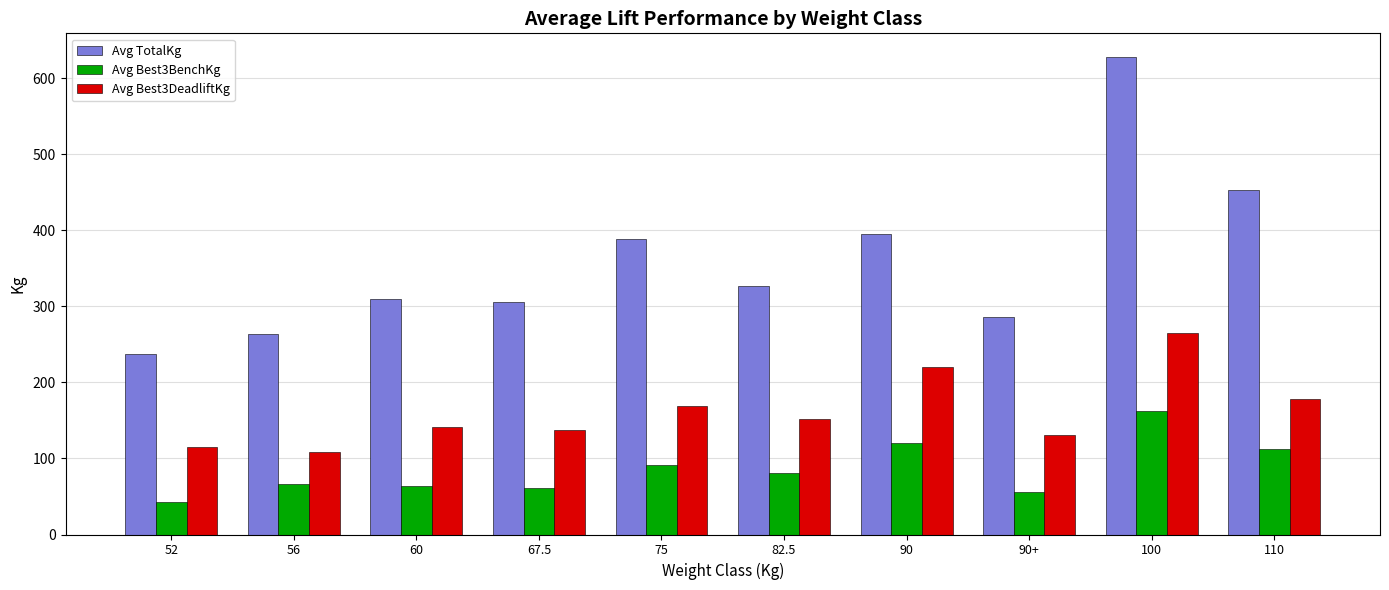

What are all the series names shown in the legend?

Avg TotalKg, Avg Best3BenchKg, Avg Best3DeadliftKg